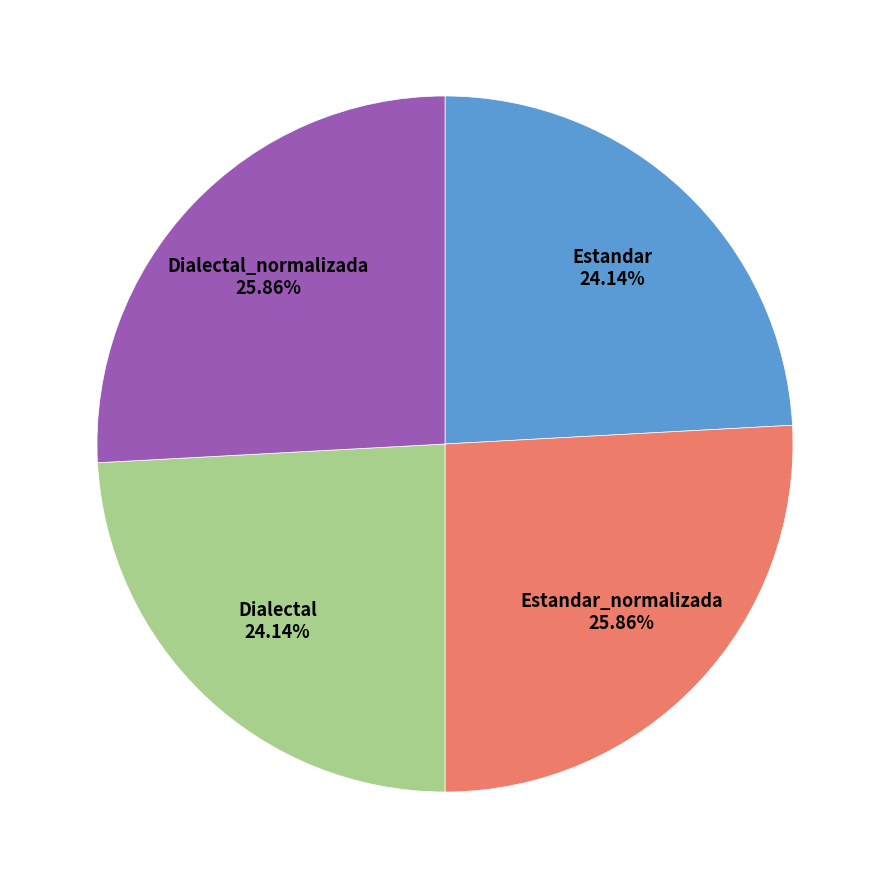

Is Estandar_normalizada the majority of the pie?

No